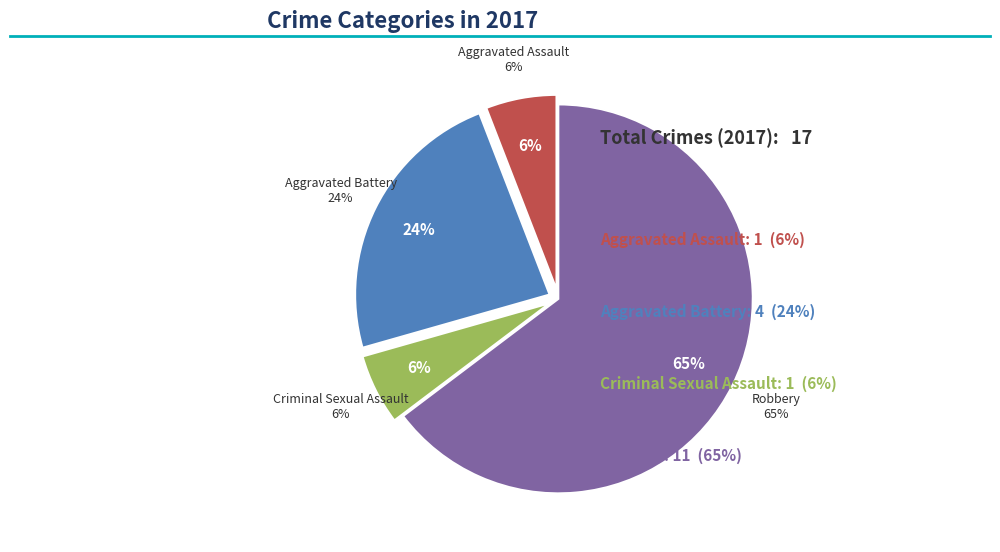

How much of the chart is everything except Aggravated Assault?

94.1%